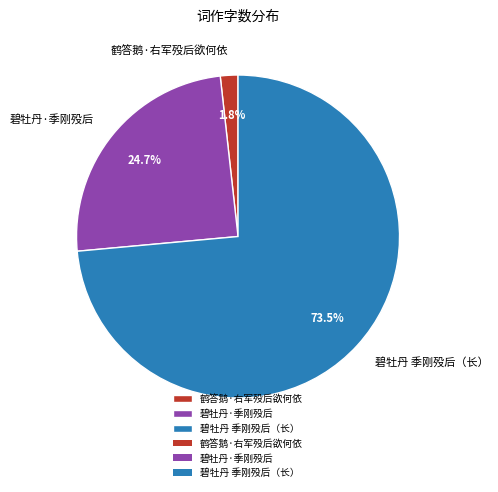

What percentage is NOT represented by 碧牡丹·季刚殁后?

75.3%